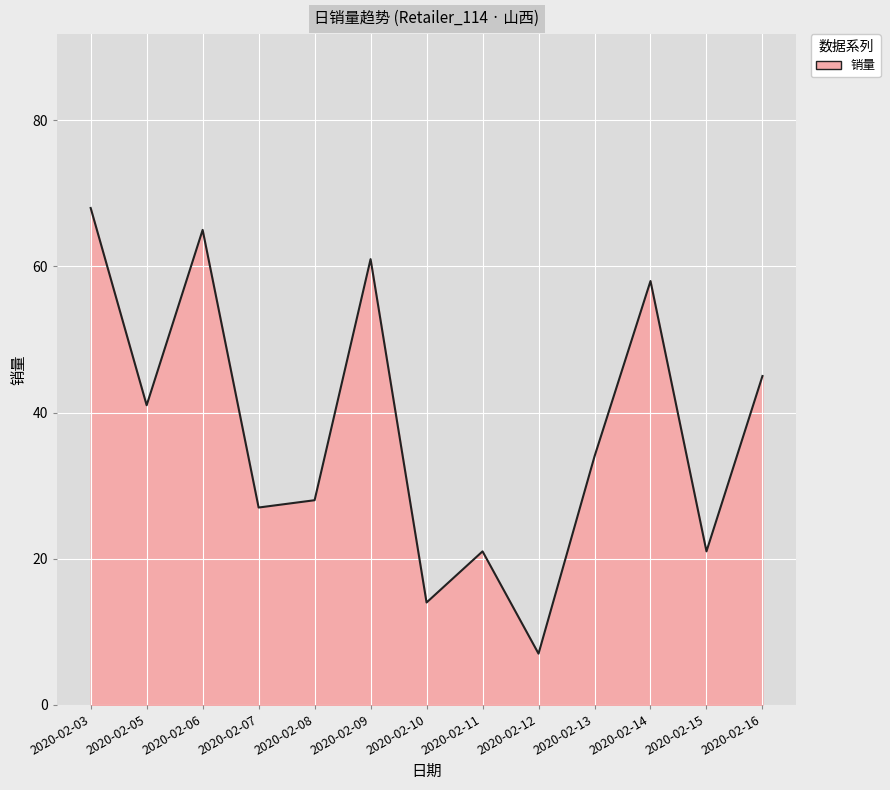

What is the smallest value displayed?

7